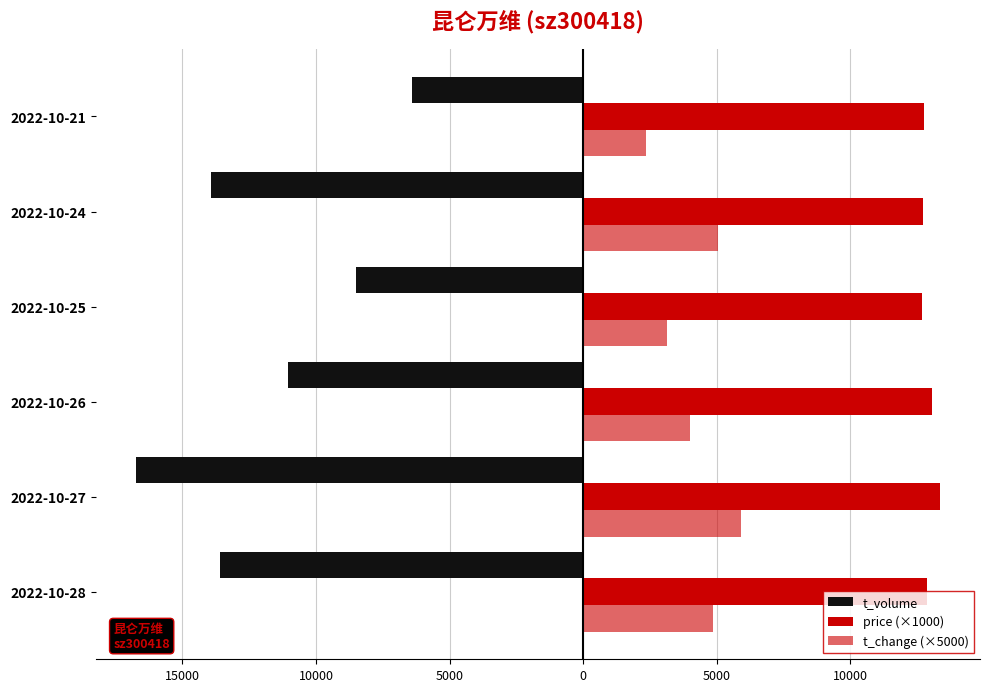

Reading left to right, extract all data points from this chart.

t_volume: -13585	-16747	-11062	-8492	-13943	-6408
price (×1000): 12880	13350	13040	12680	12730	12760
t_change (×5000): 4850	5900	4000	3150	5050	2350